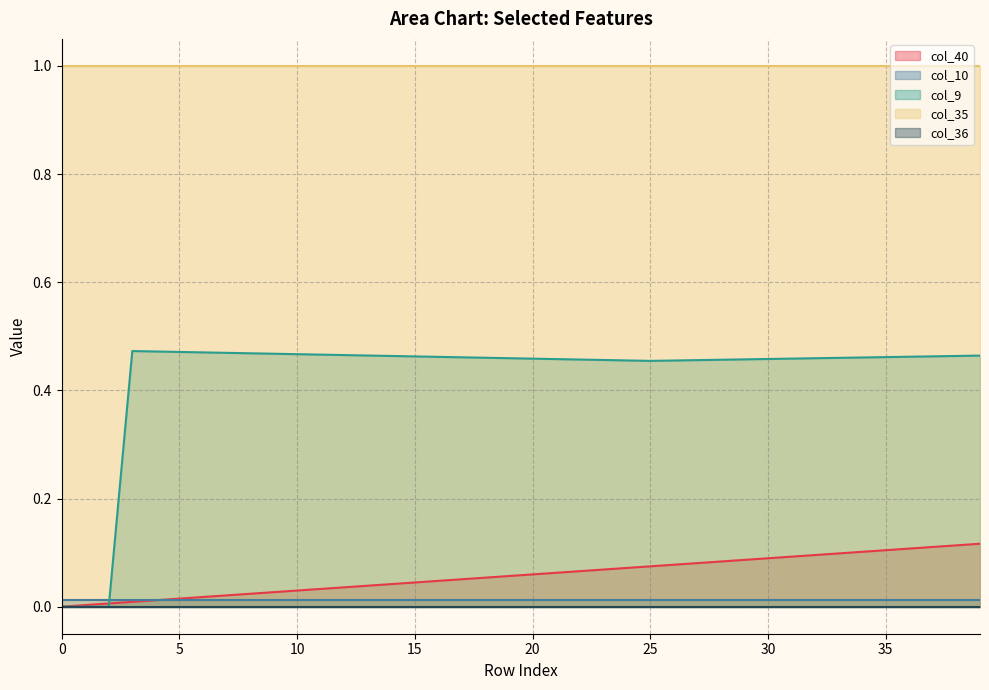

Between 7 and 0, which is larger?

7